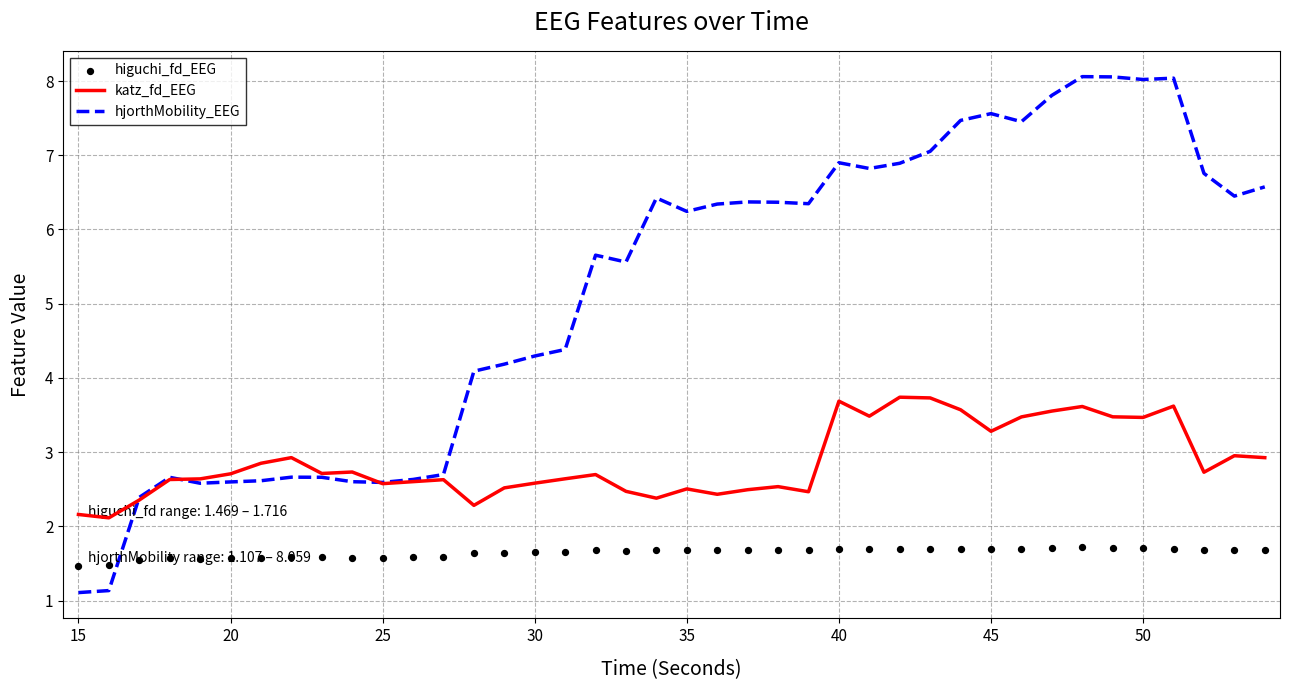

Which series has the widest spread of Y values?

hjorthMobility_EEG